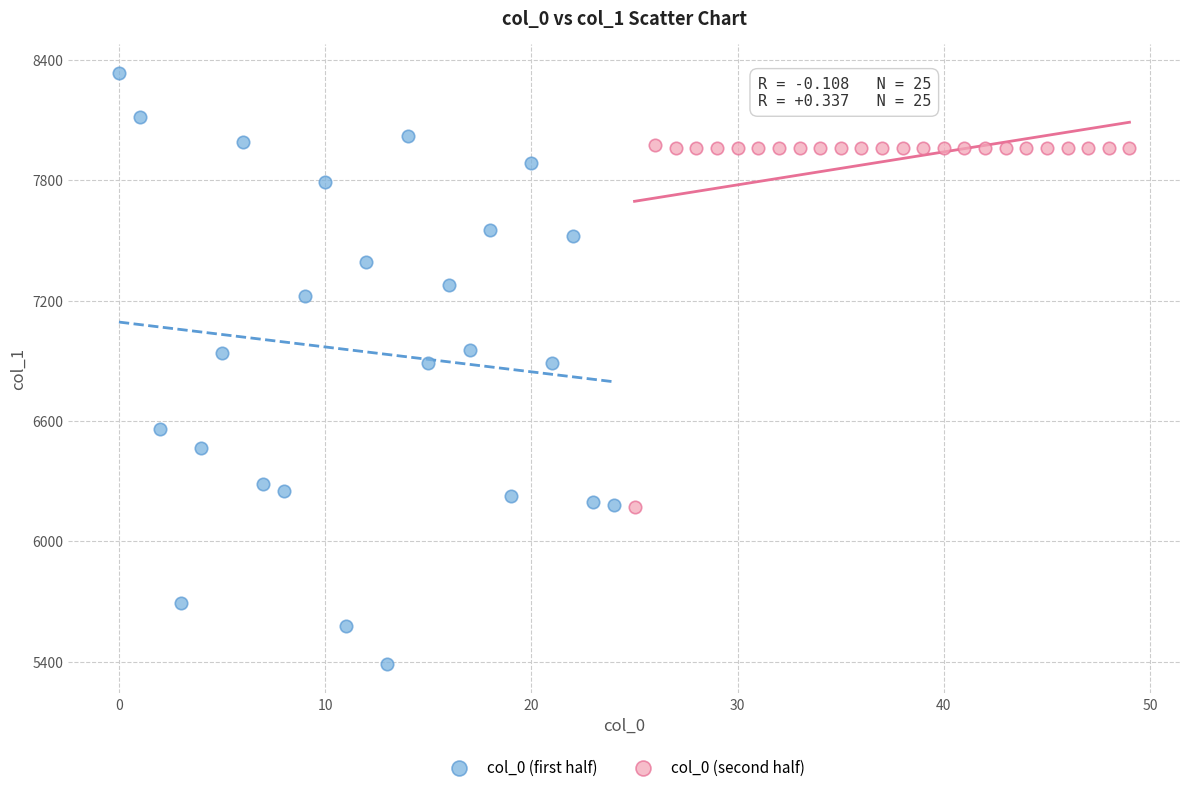

What are all the series names shown in the legend?

col_0 (first half), col_0 (second half)